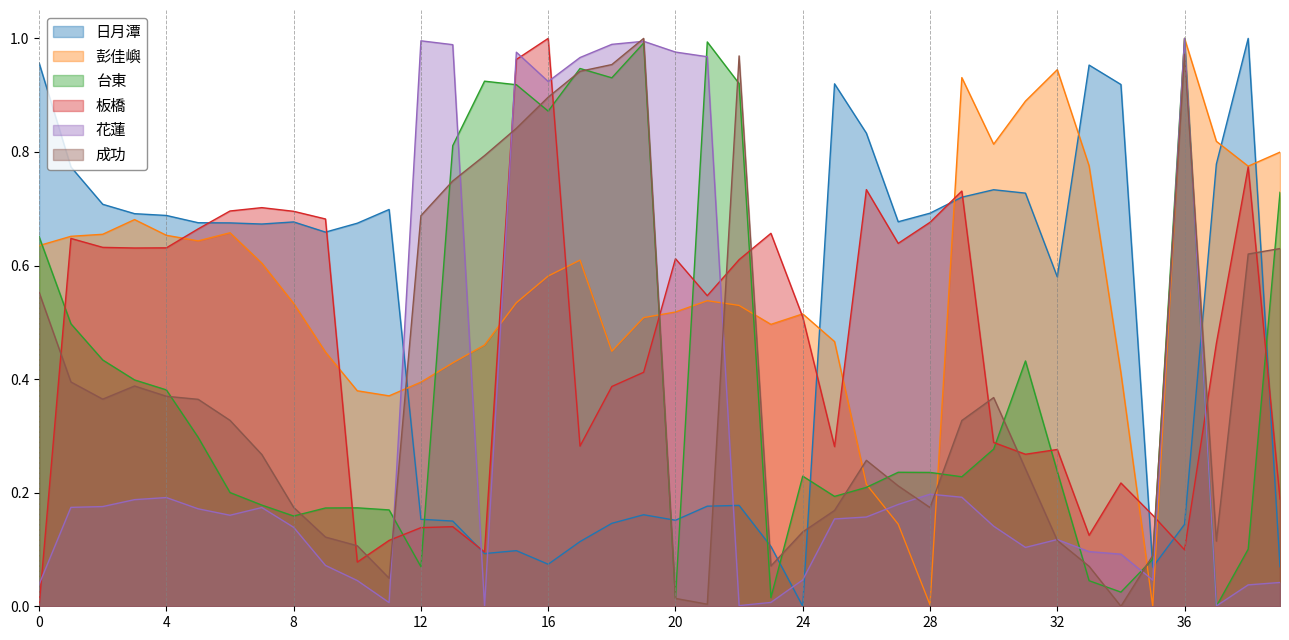

Which category has the lowest value in the 成功 series?

34